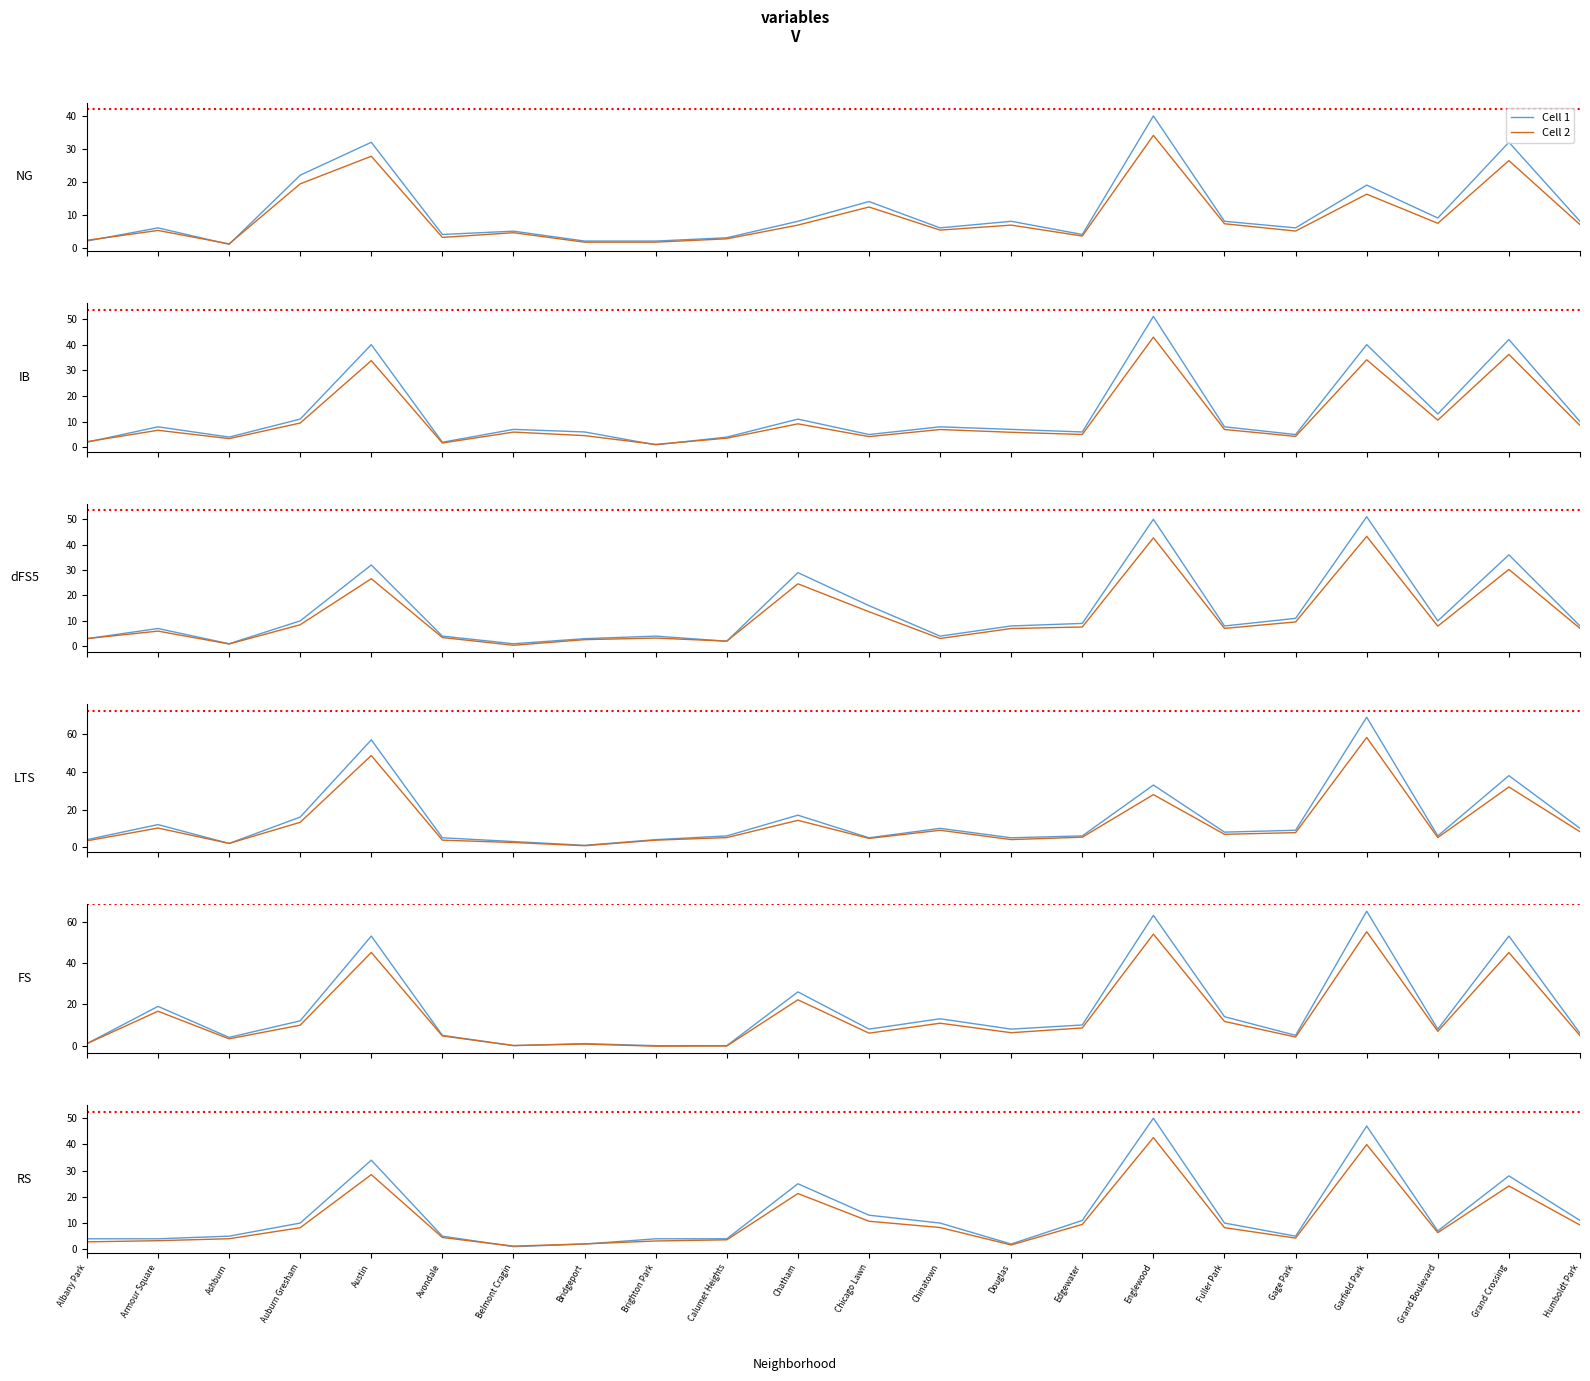

Rank the series by their average value, from lowest to highest.

Cell 2, Cell 1